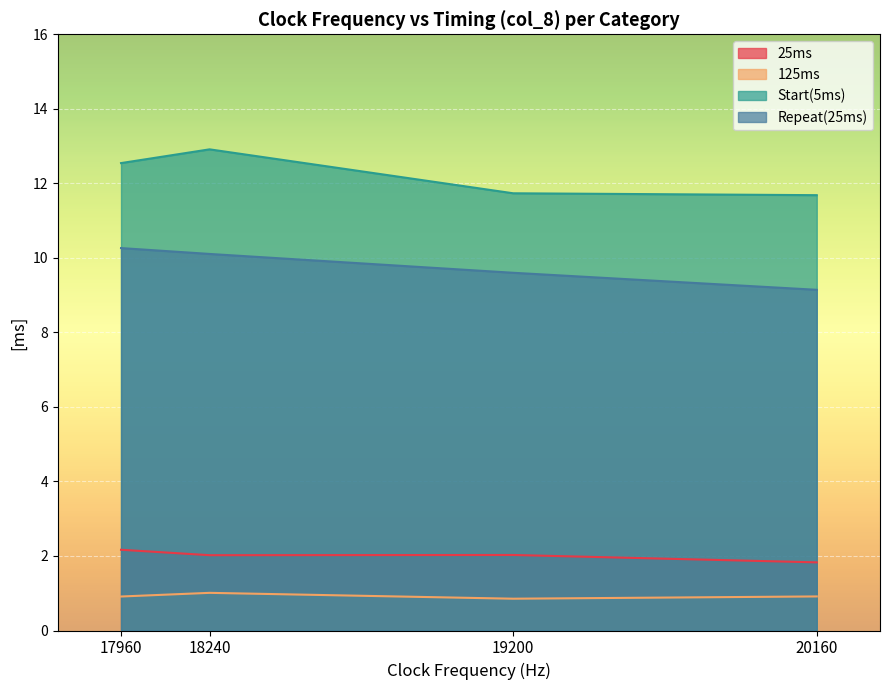

What is the label of the 5th point from the right?

20160